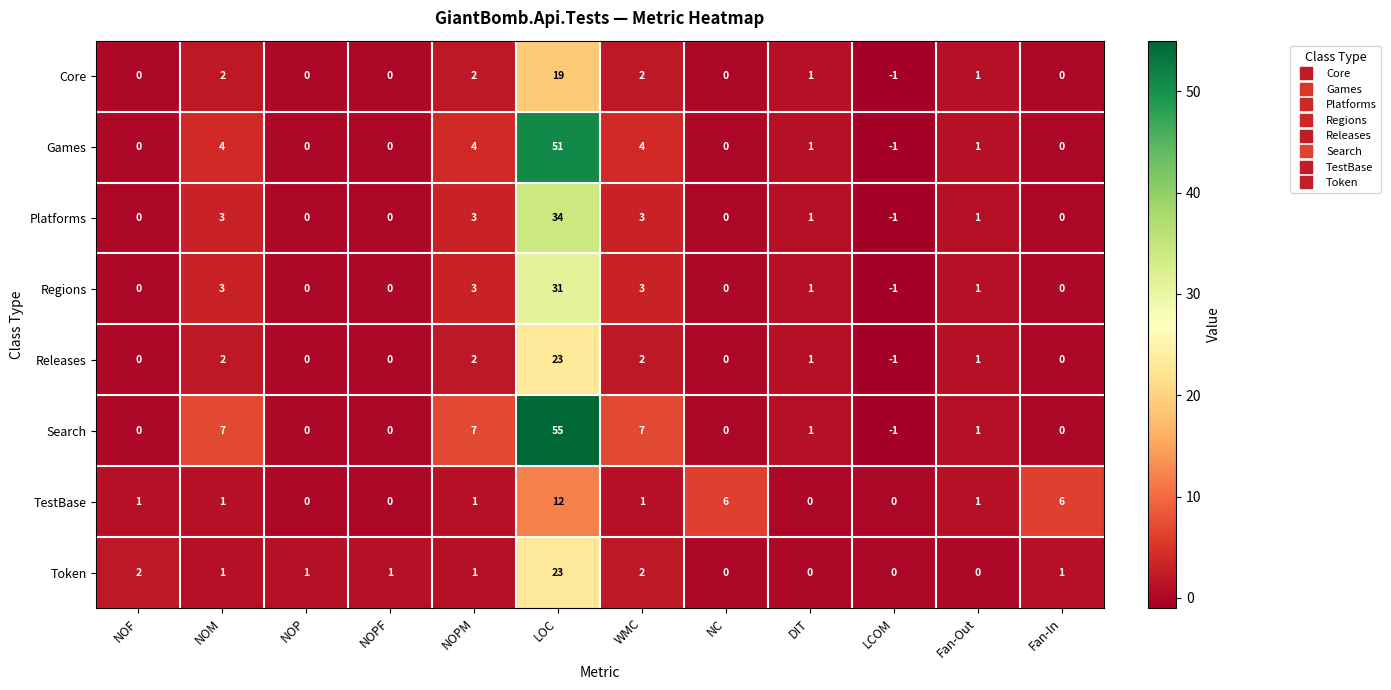

What value does the TestBase series have at NC?

6